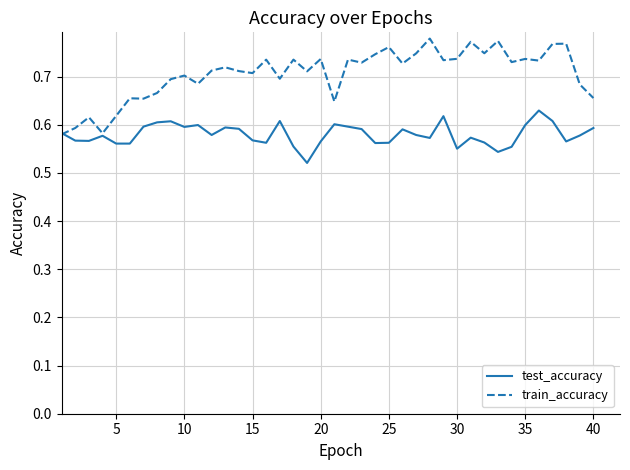

List the series in order of their overall mean, highest first.

train_accuracy, test_accuracy